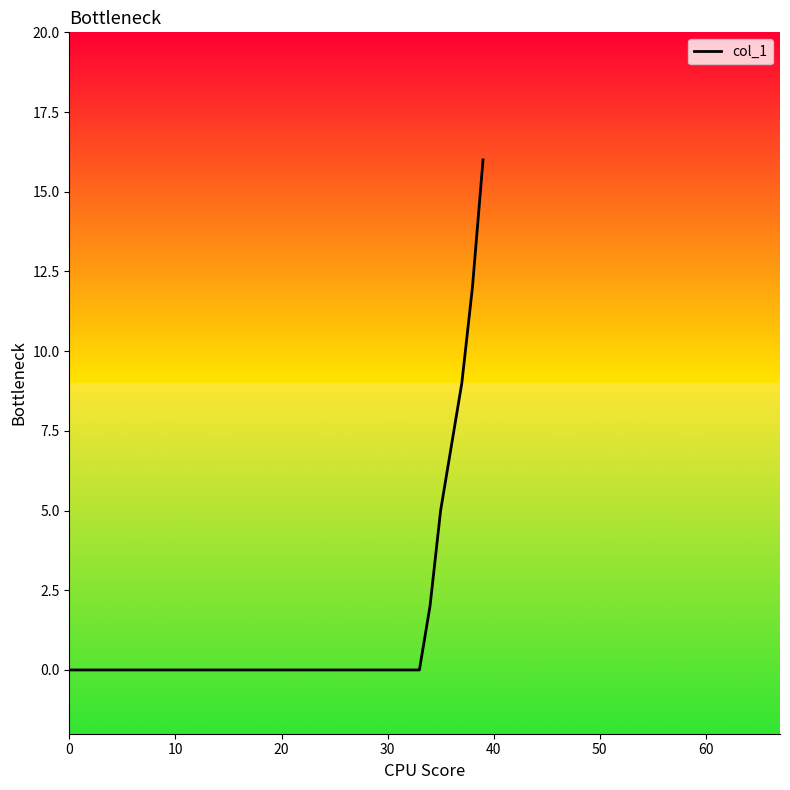

What is the maximum value shown in the chart?

16